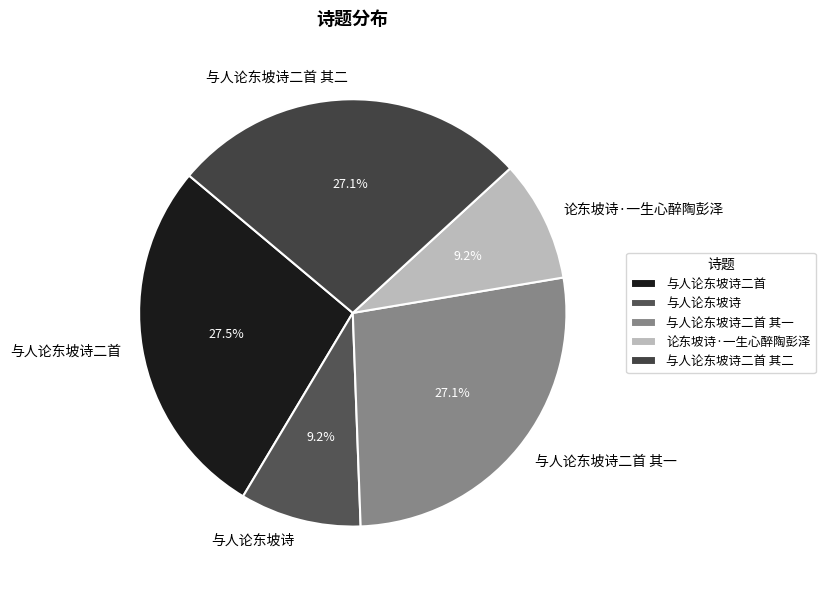

How much of the chart is everything except 与人论东坡诗二首 其二?

72.9%